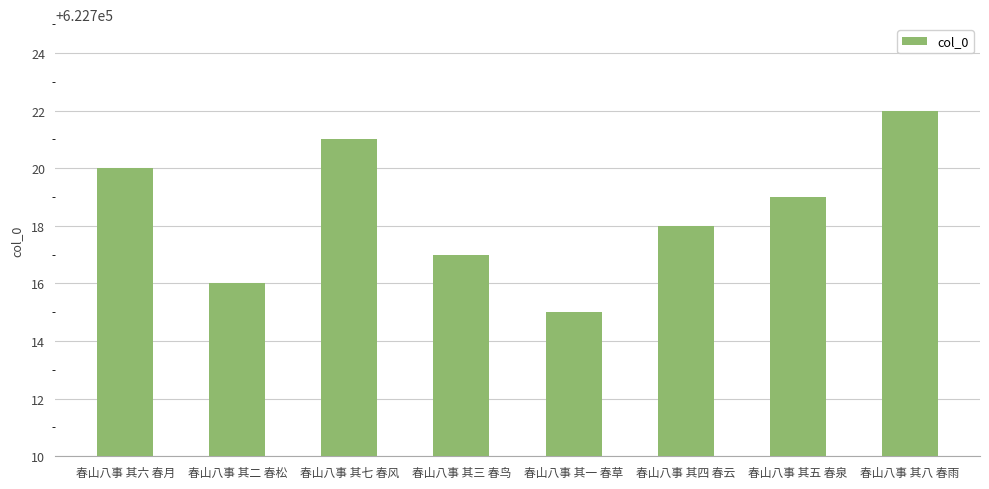

Reading right to left, what are all the values shown in this chart?

春山八事 其八 春雨=622722	春山八事 其五 春泉=622719	春山八事 其四 春云=622718	春山八事 其一 春草=622715	春山八事 其三 春鸟=622717	春山八事 其七 春风=622721	春山八事 其二 春松=622716	春山八事 其六 春月=622720